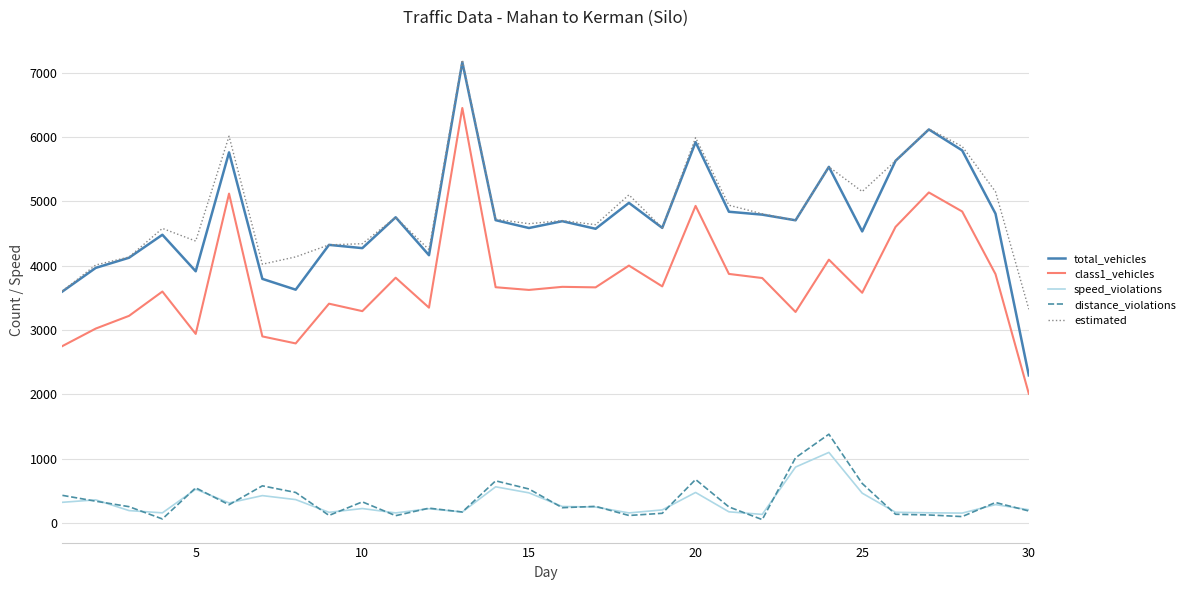

True or false: distance_violations and total_vehicles intersect in this chart.

False